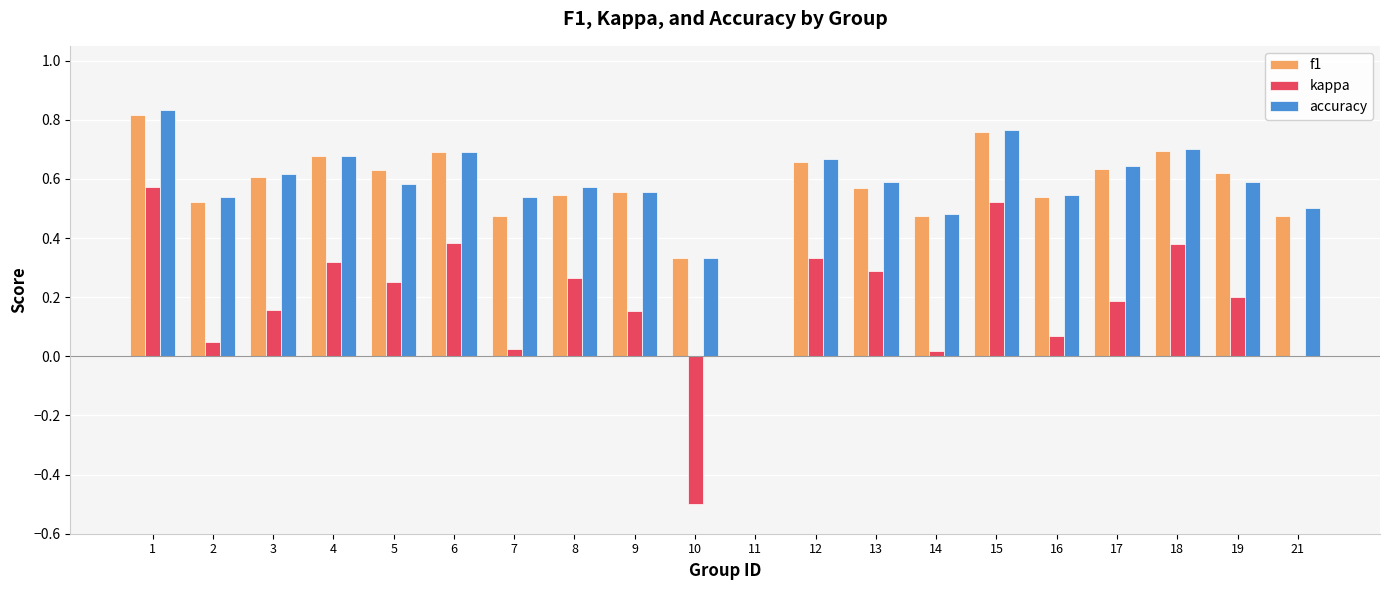

Between 4 and 9, which series saw the biggest shift?

kappa